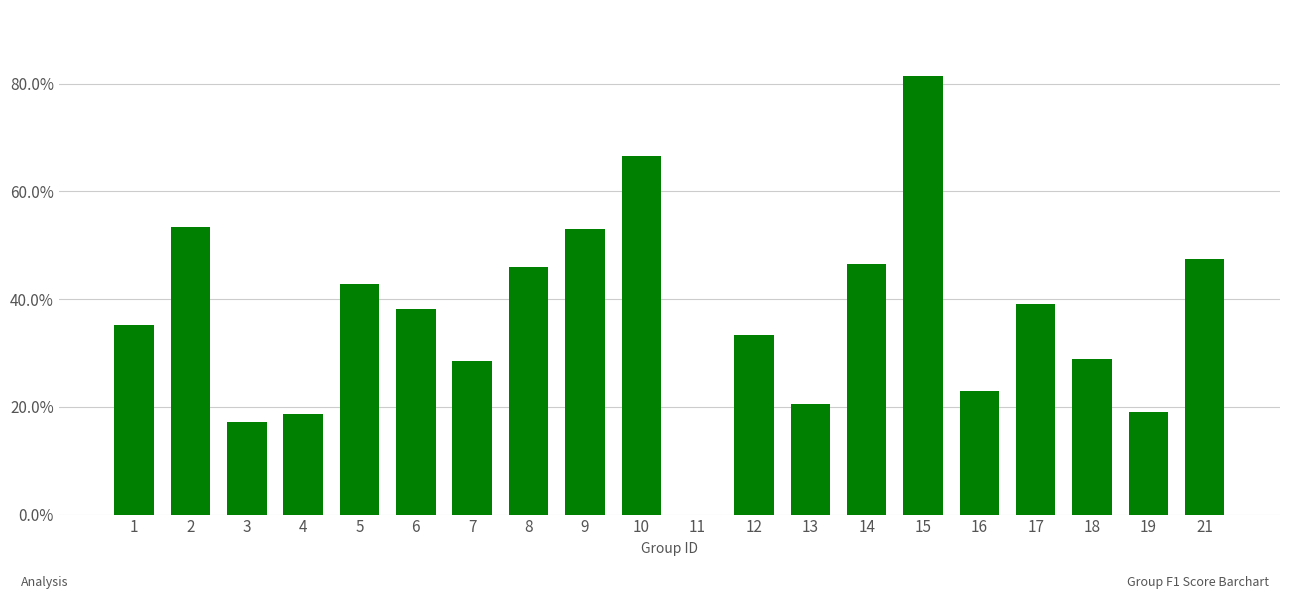

At which category does the chart reach its peak across all series?

15